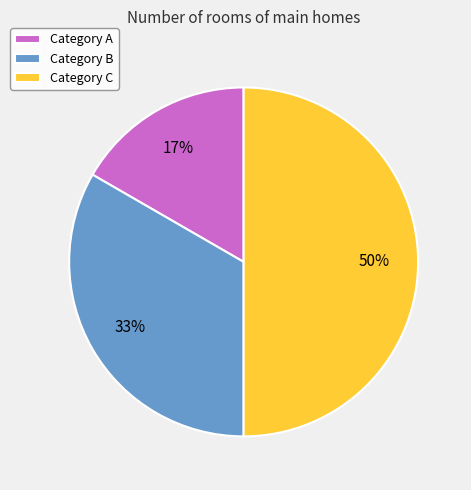

Is it true that Category B is 23% of the pie?

False